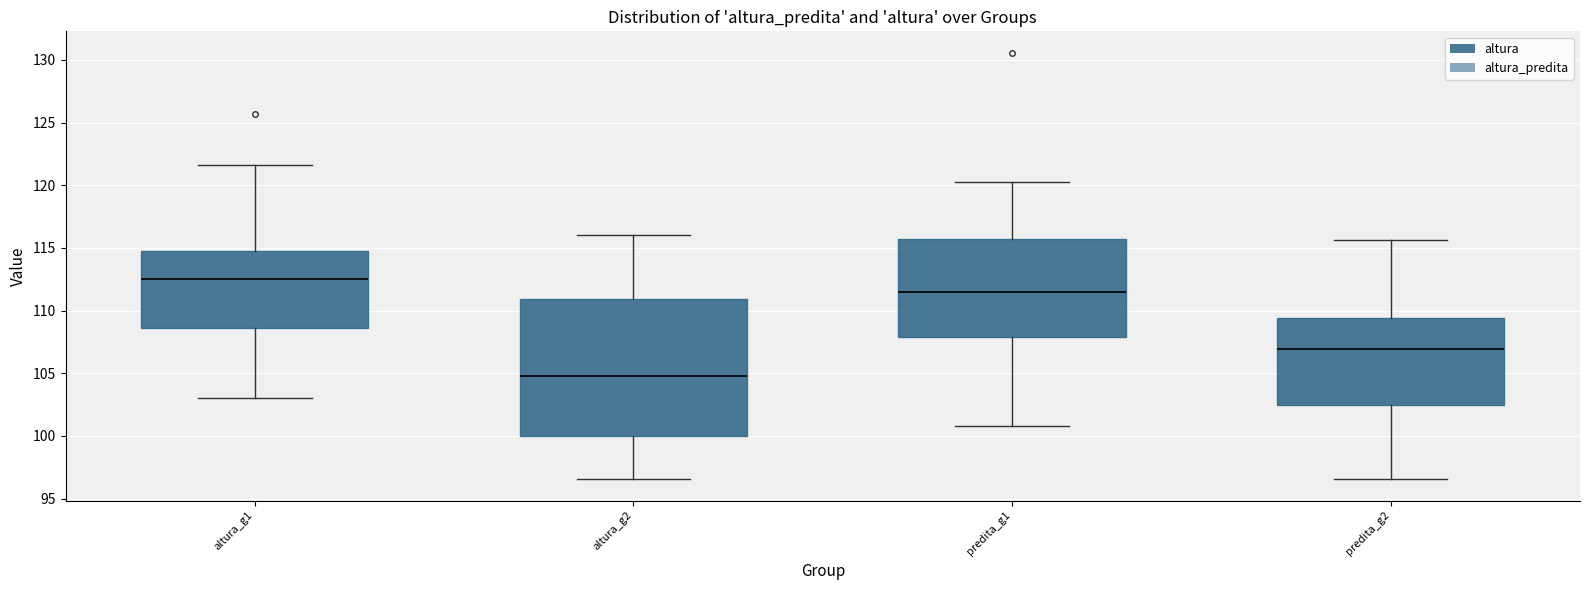

Where does the upper whisker of the box for predita_g1 end on the y-axis? The values are not printed on the chart, so give them approximately, as read against the axis.

120.5